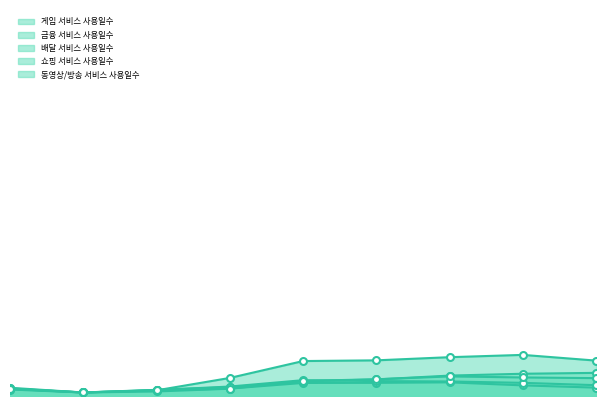

What is the value of the 금융 서비스 사용일수 point at the 4th from the left?

0.1